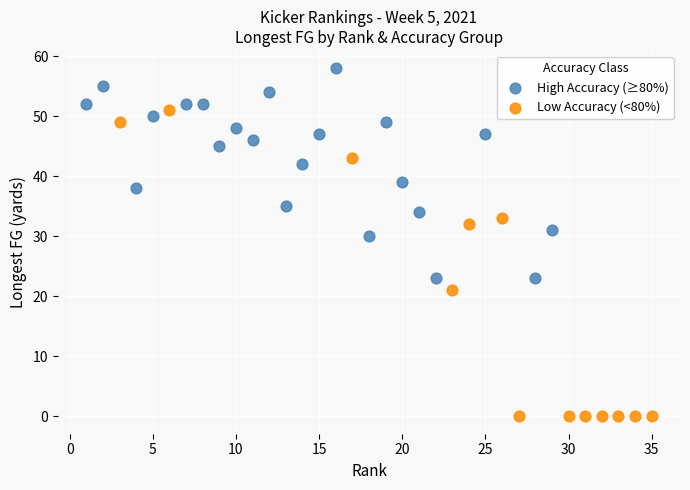

Which series reaches the minimum Y coordinate?

Low Accuracy (<80%)